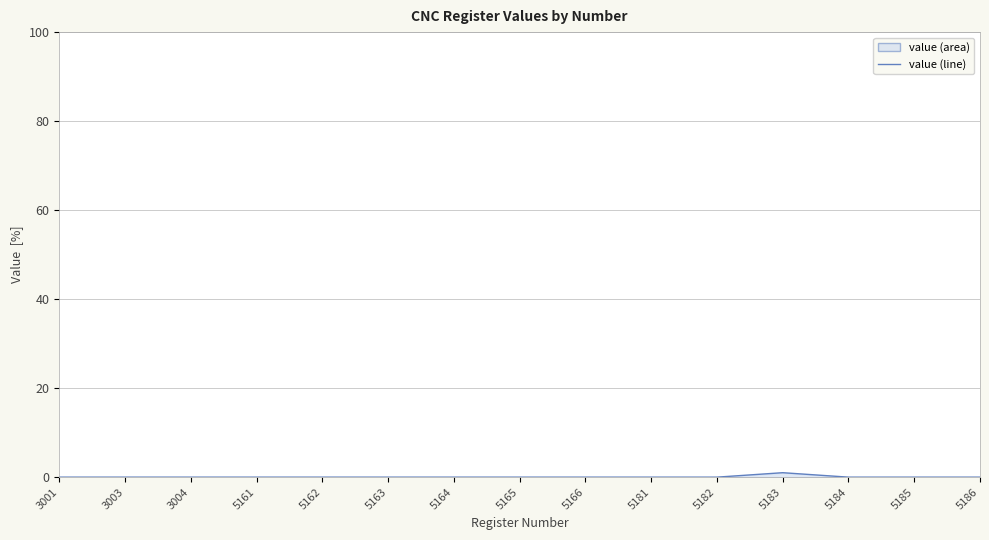

Does the chart have visible grid lines?

Yes